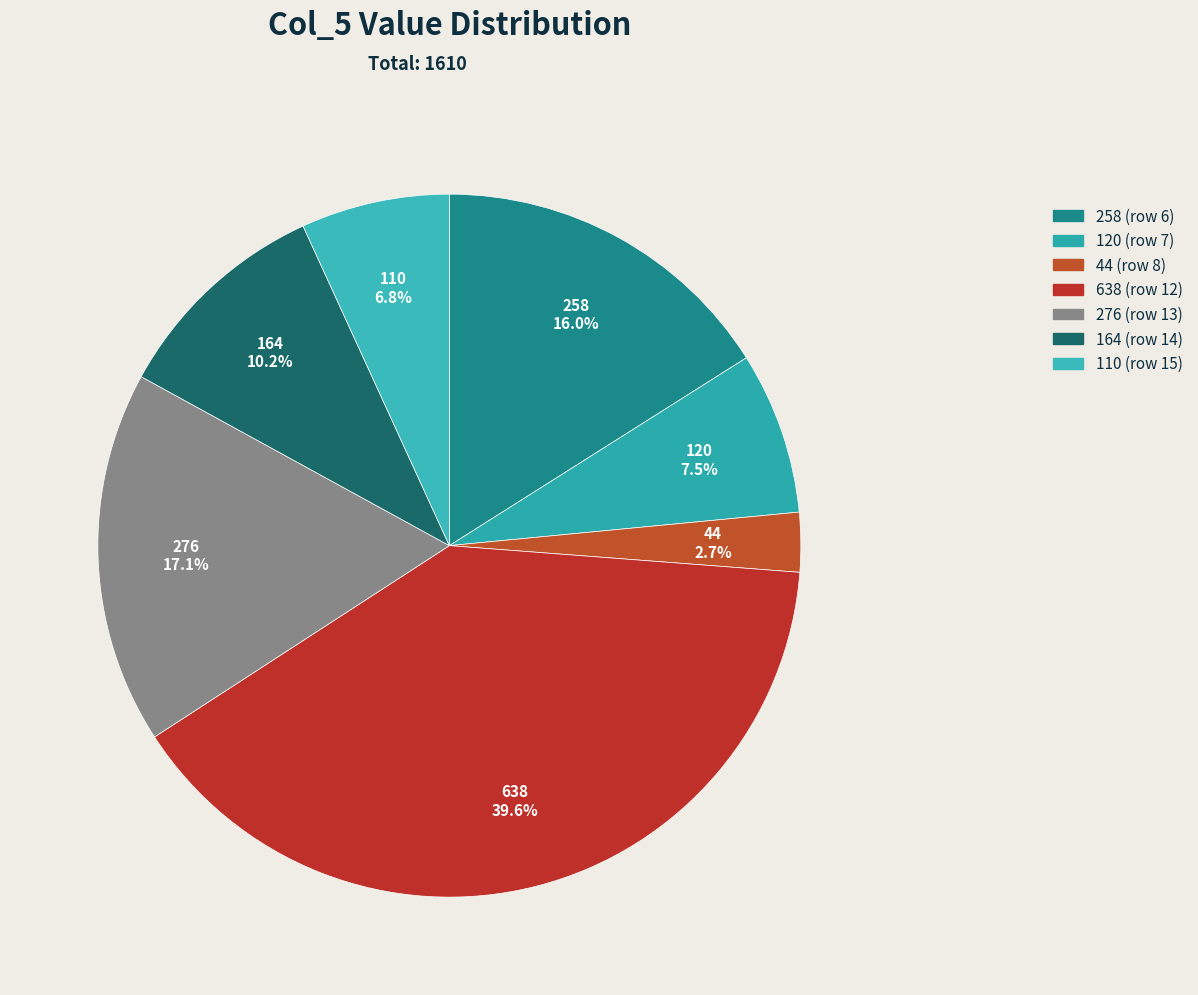

What is the change in value from 258 to 44?

-214